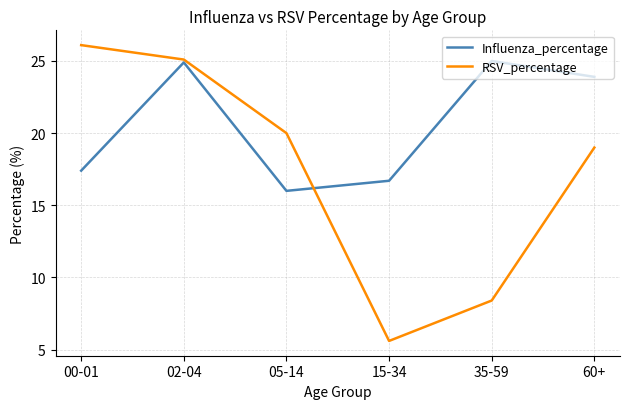

What is the difference between the maximum and minimum values in the RSV_percentage series?

20.5